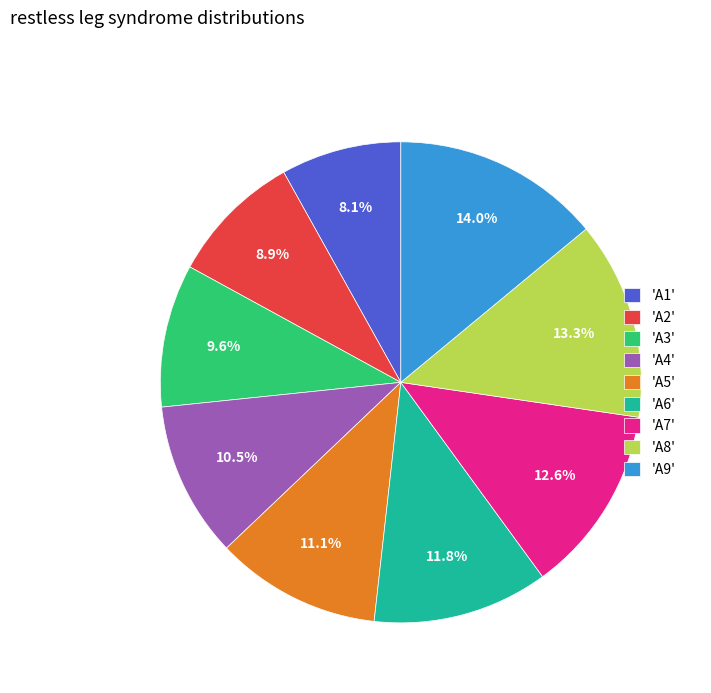

Rank the categories by value from lowest to highest.

'A1', 'A2', 'A3', 'A4', 'A5', 'A6', 'A7', 'A8', 'A9'